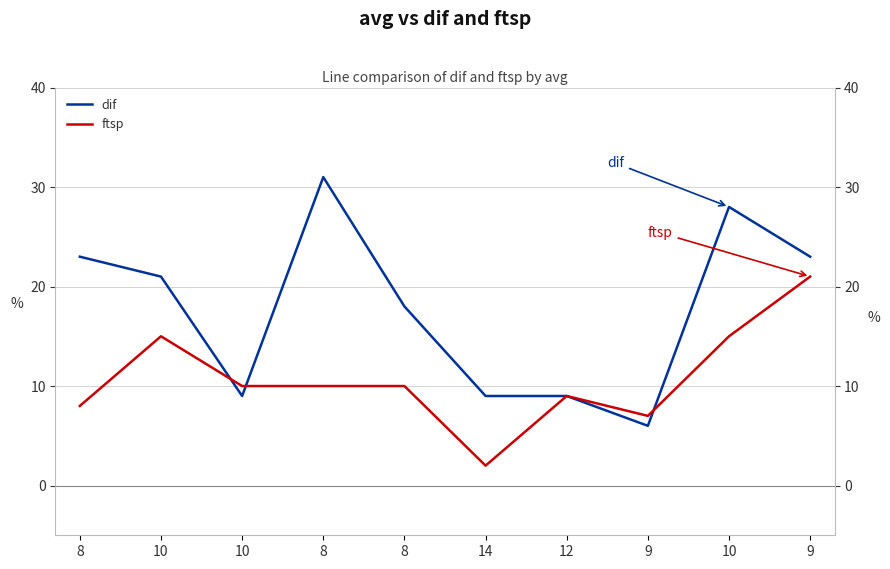

What is the difference between the second highest and second lowest values in the ftsp series?

8